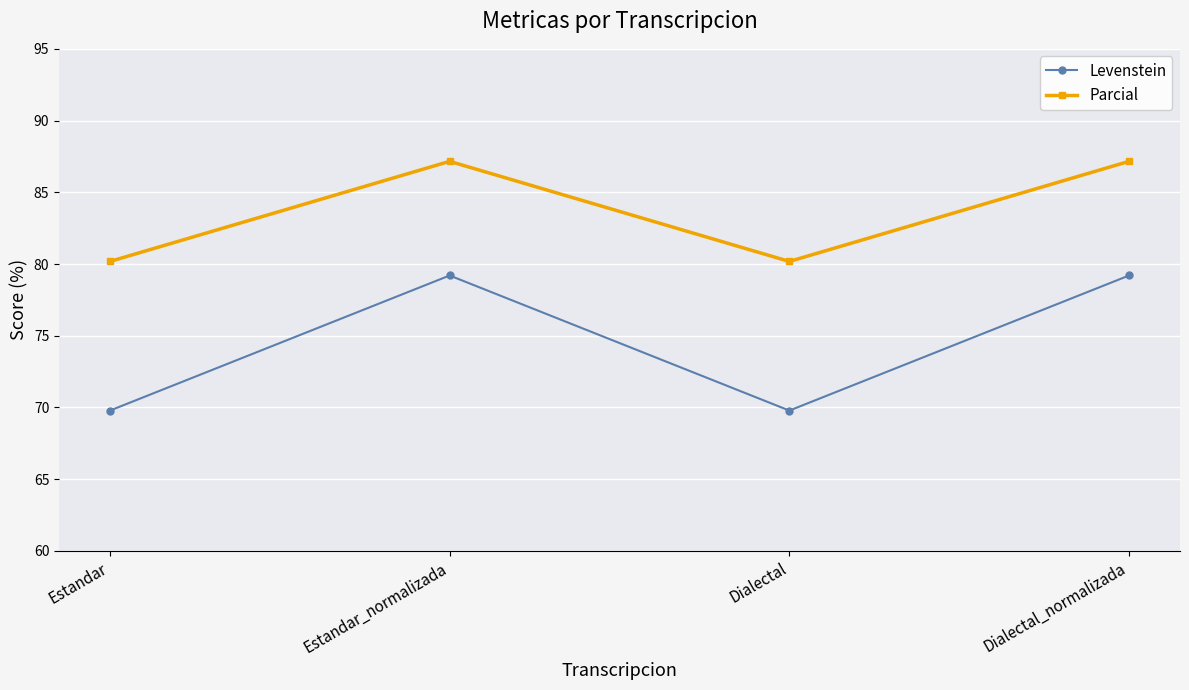

What is the value of the Parcial point at the 3rd from the left?

80.2